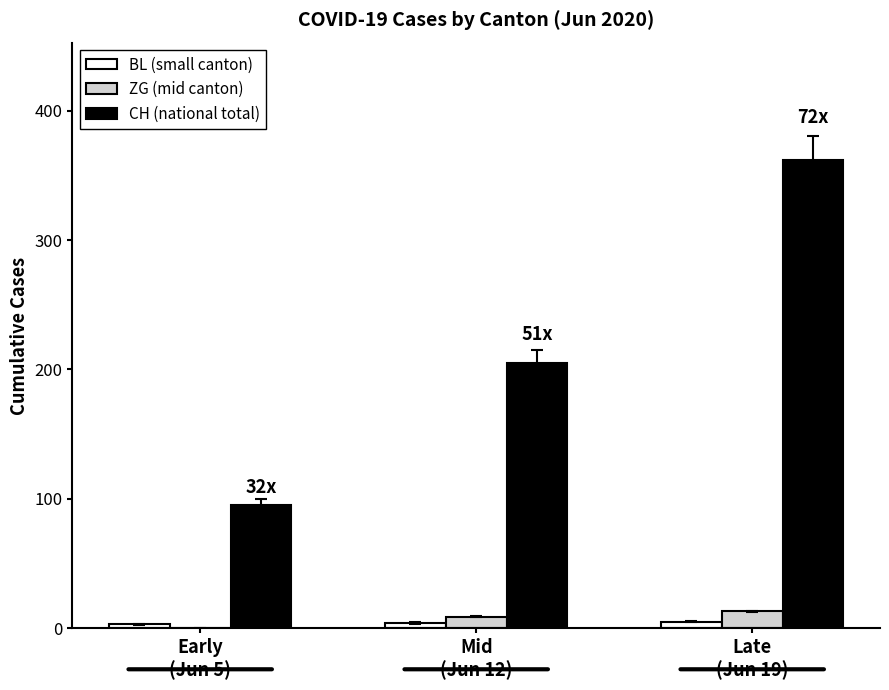

What is the greatest value displayed?

362